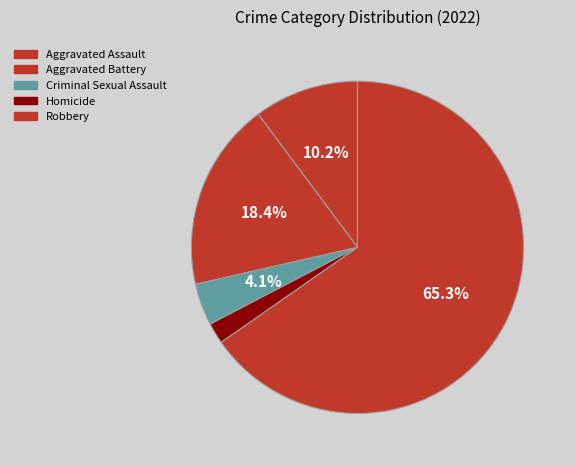

How many segments does this pie chart have?

5